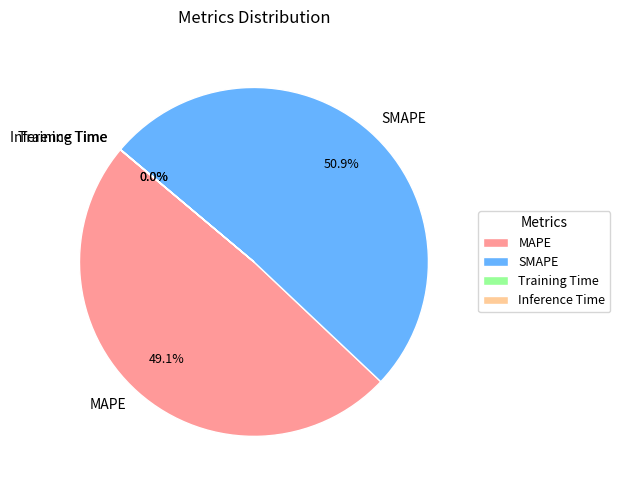

Is there any slice that represents more than half of the pie?

Yes